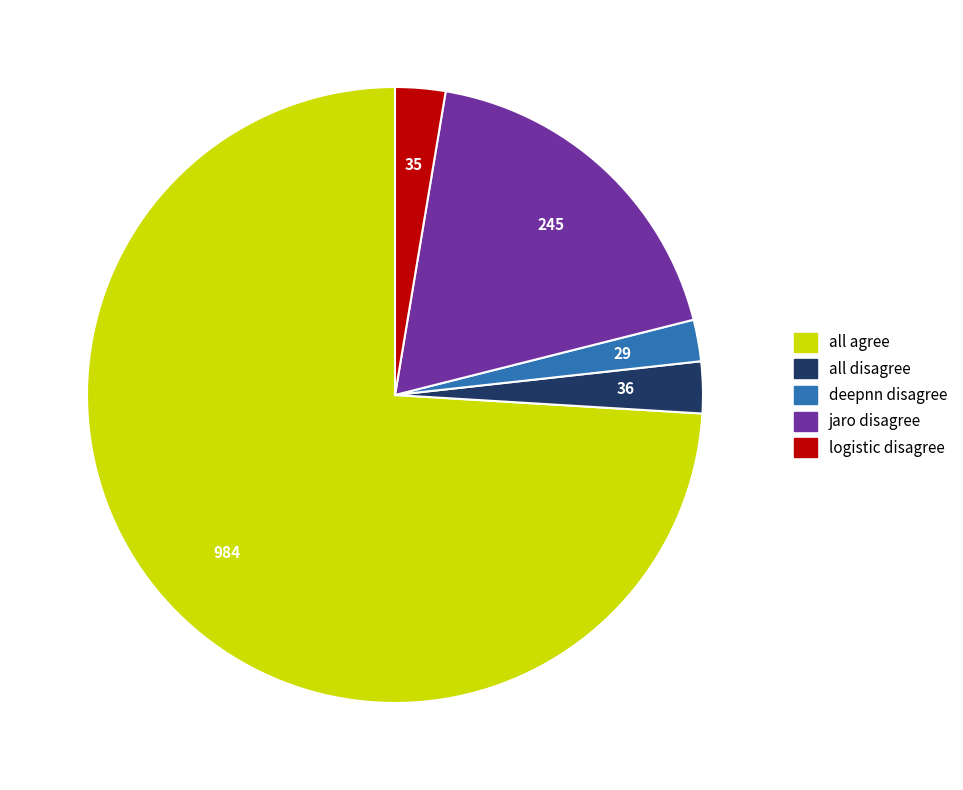

Approximately how many times larger is the value at jaro disagree compared to logistic disagree?

7.0